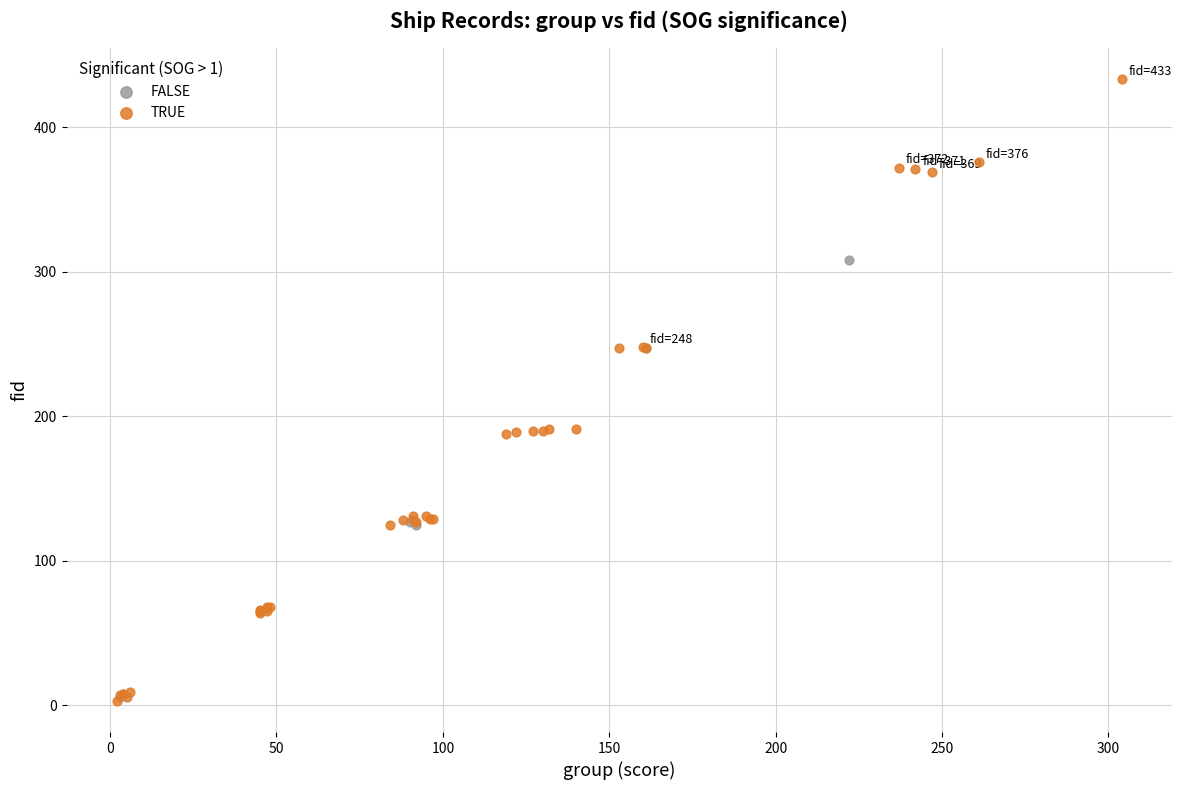

Which series reaches the maximum Y coordinate?

TRUE